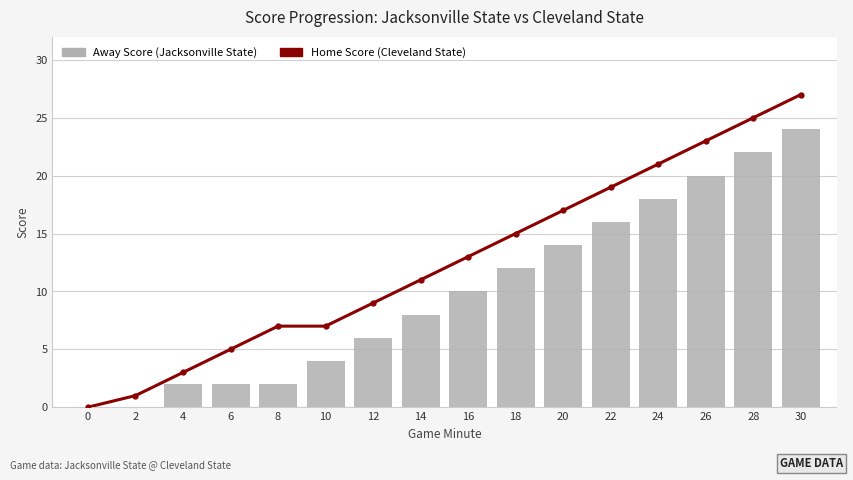

List the labels in order of Away Score (Jacksonville State) value, largest first.

30, 28, 26, 24, 22, 20, 18, 16, 14, 12, 10, 4, 6, 8, 0, 2